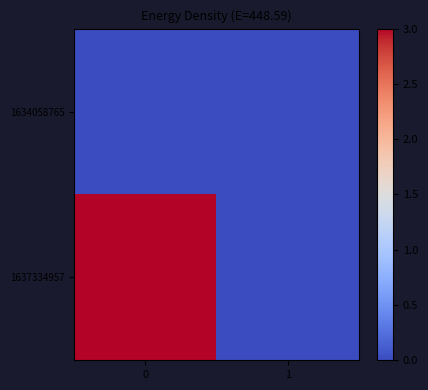

List the series in order of their peak value, lowest first.

1634058765, 1637334957